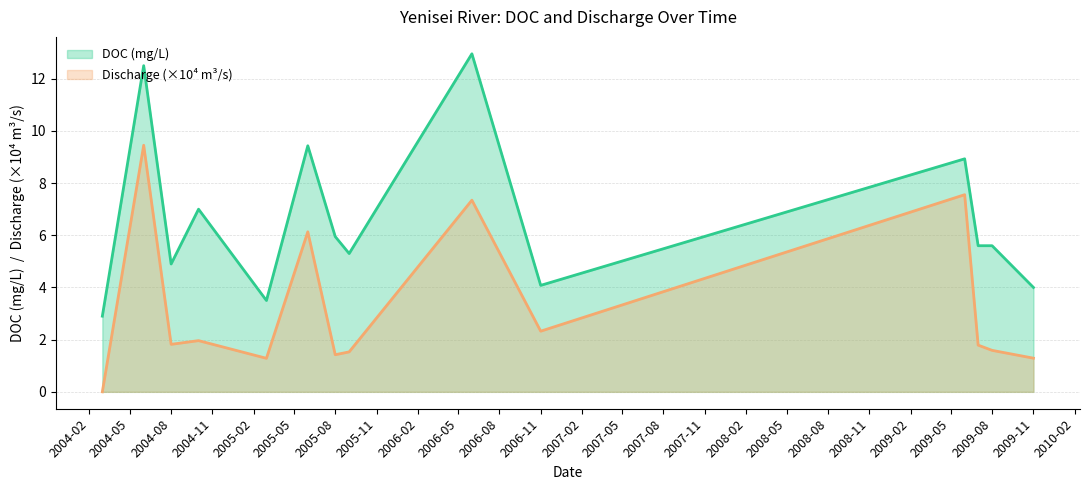

What position from the left is 2004-10?

4